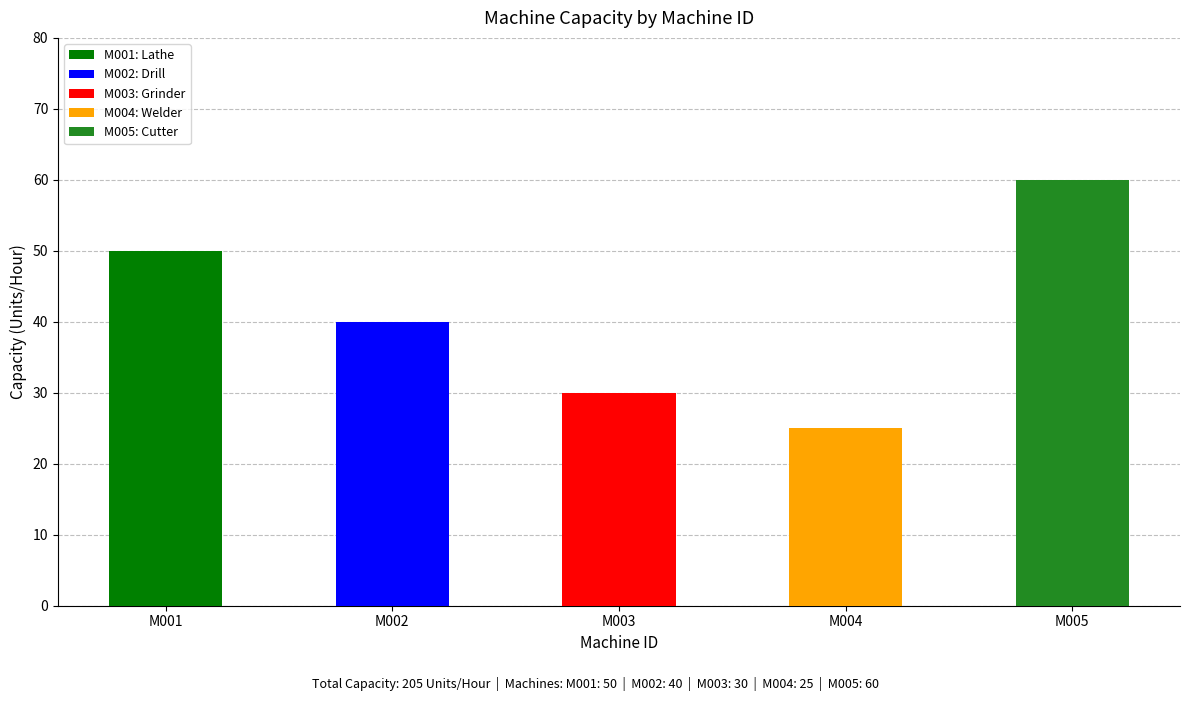

Rank the categories by value from highest to lowest.

M005, M001, M002, M003, M004